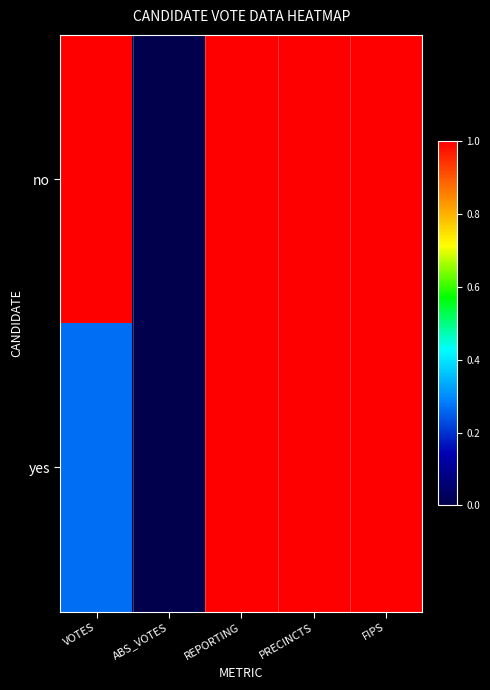

At how many categories does at least one series exceed 0?

4